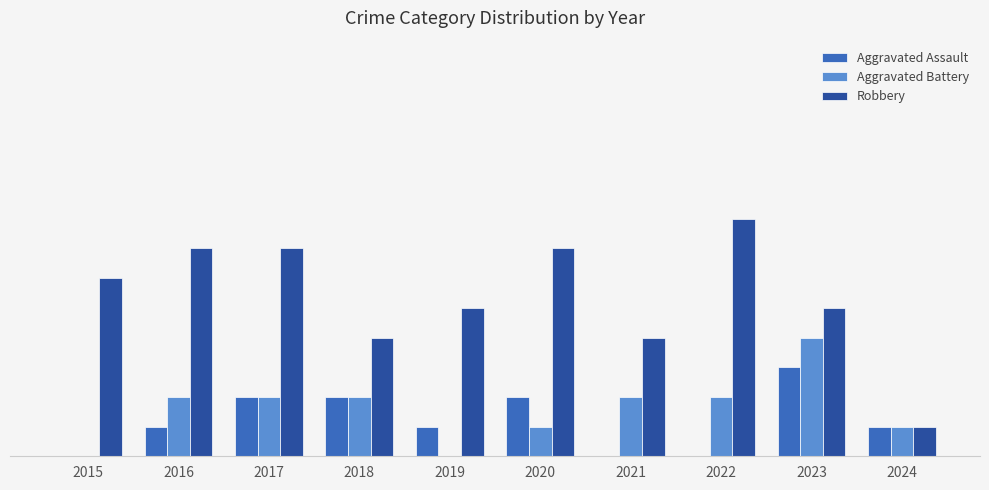

What are all the series names shown in the legend?

Aggravated Assault, Aggravated Battery, Robbery